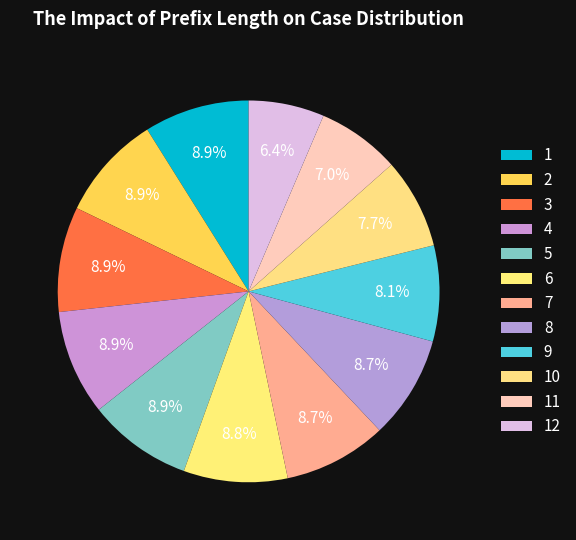

Is 4 the majority of the pie?

No